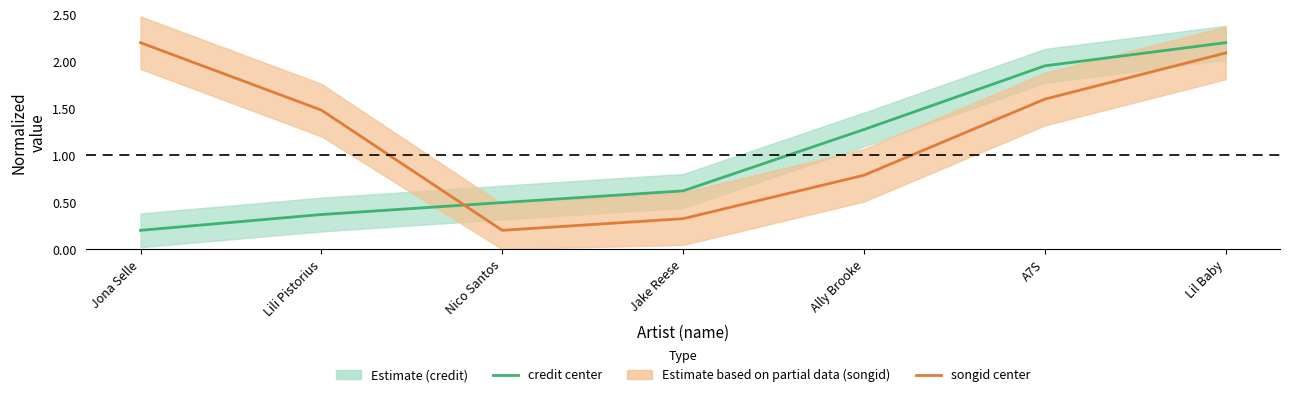

What is the difference between the maximum and minimum values in the credit series?

2.0